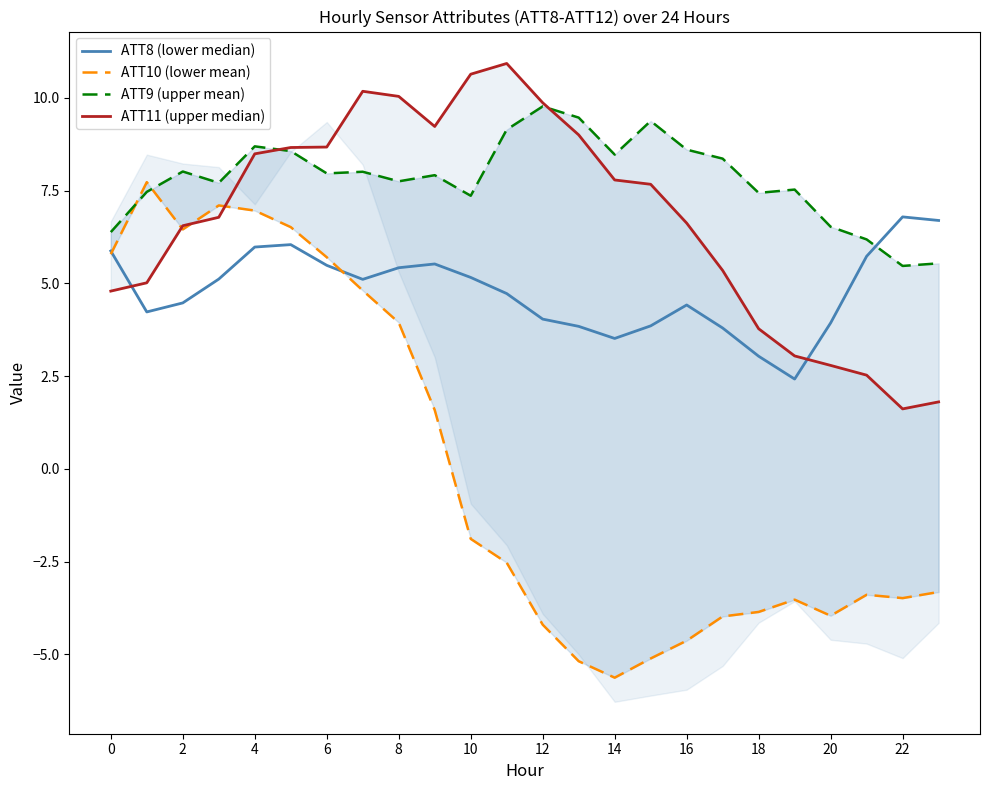

Which has a higher value, 13 or 22?

22